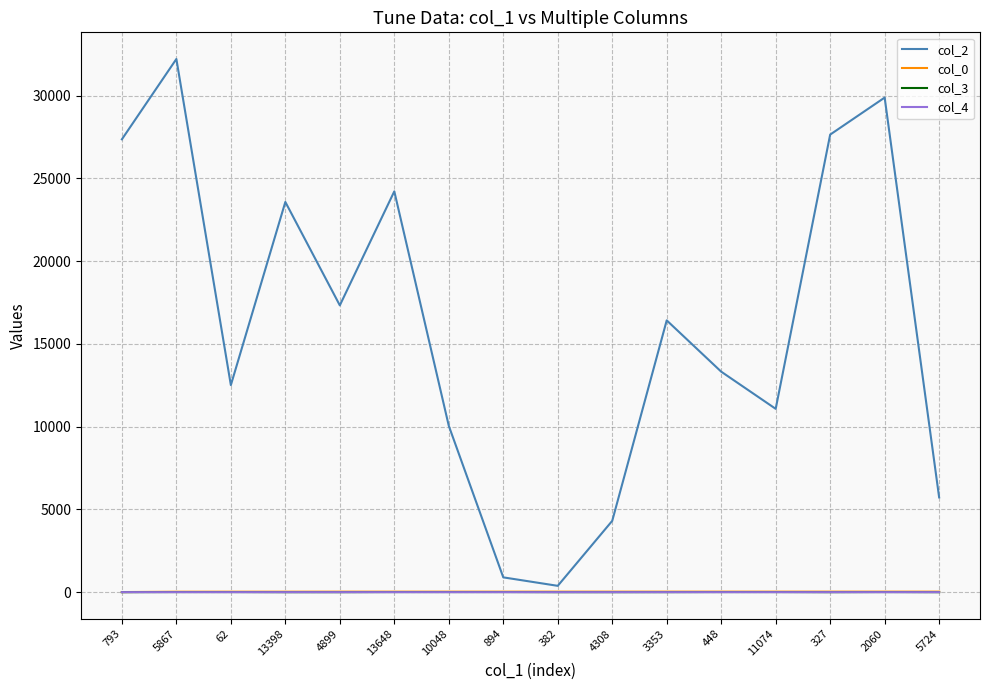

True or false: col_0 and col_4 intersect in this chart.

False